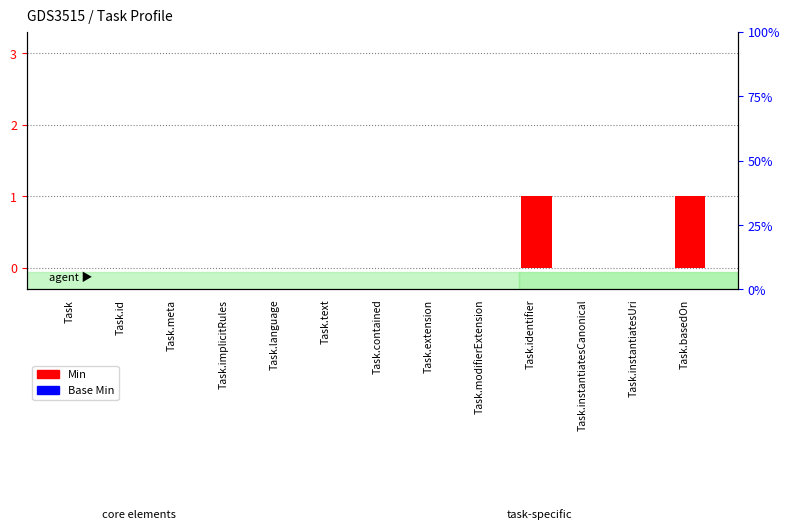

Are the bars grouped side by side (vs. stacked)?

Yes